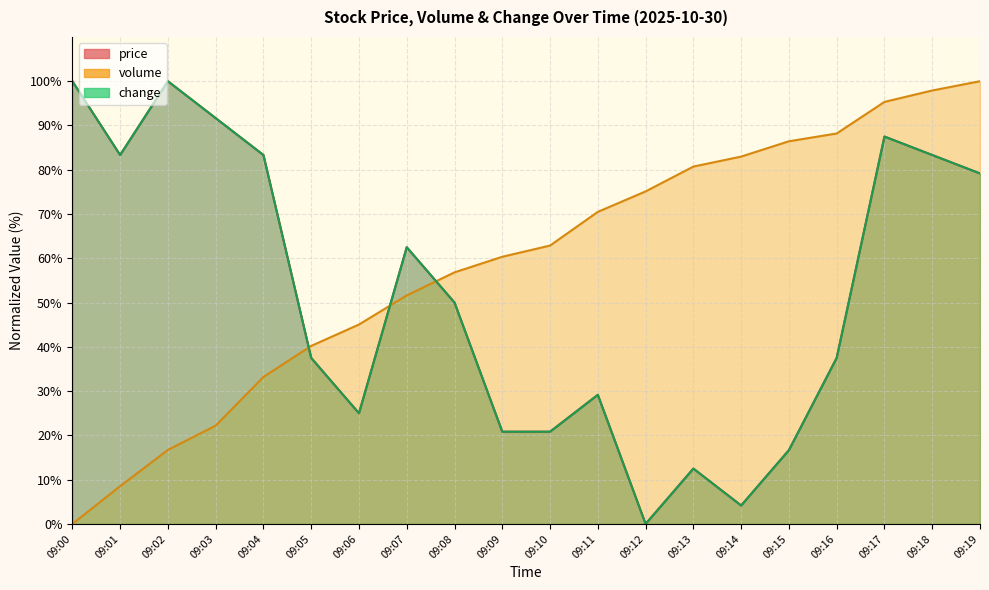

True or false: volume and price intersect in this chart.

True